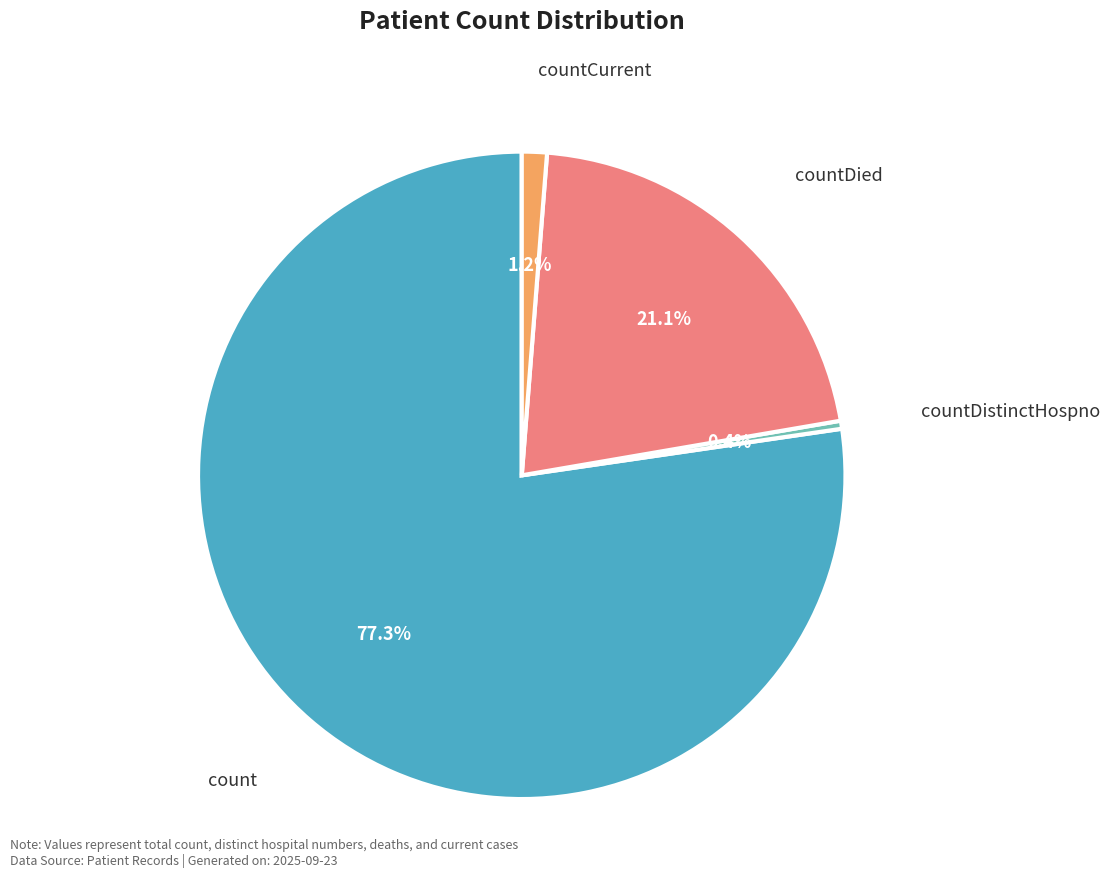

To the nearest percent, what is the difference between the countDistinctHospno and count slice percentages?

77%